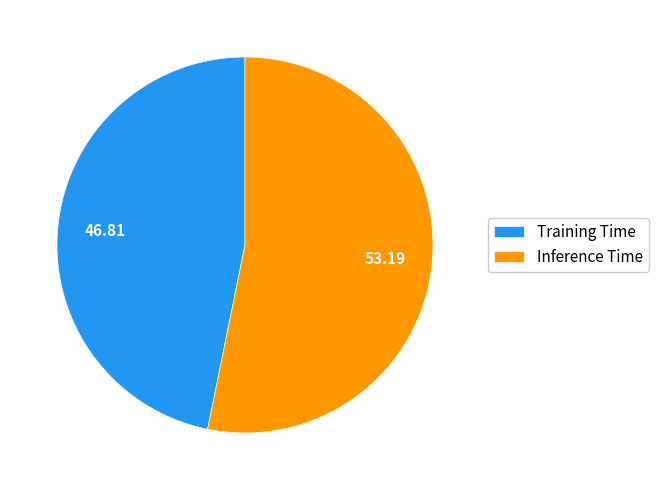

Is Training Time the majority of the pie?

No